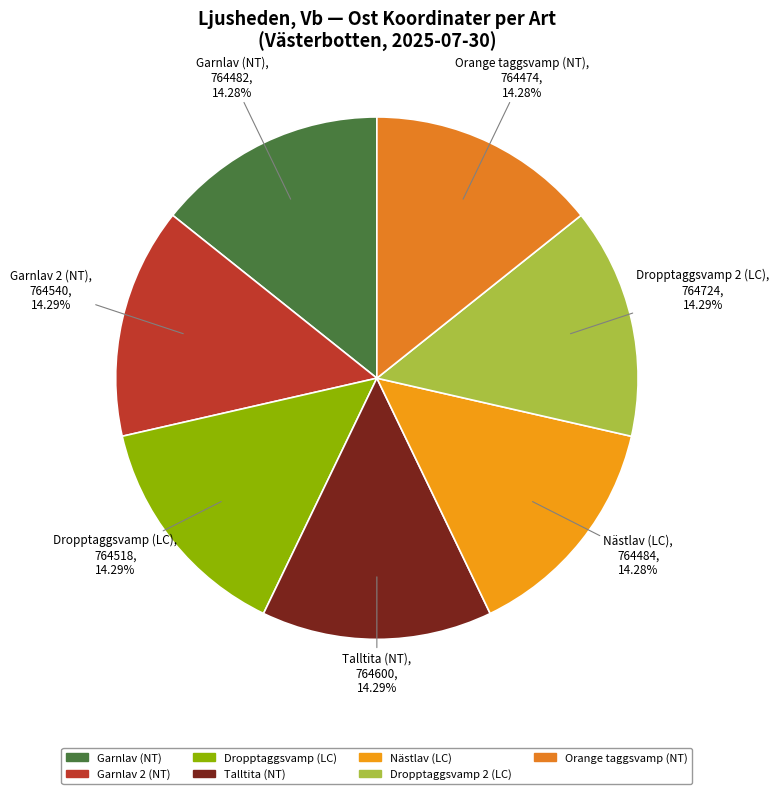

Does any single category account for the majority?

No